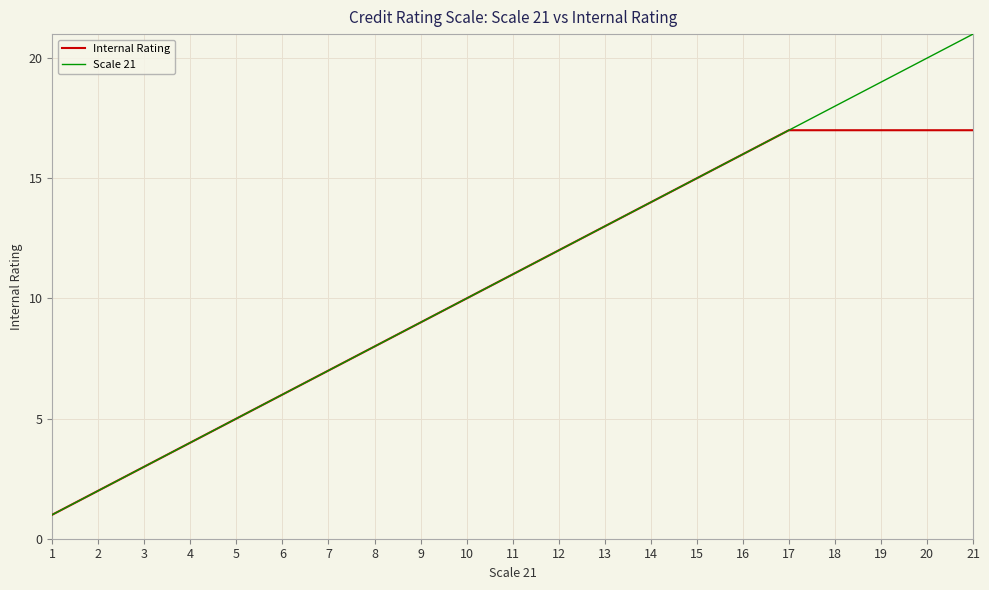

Reading left to right, list all the values displayed in this chart.

Internal Rating: 1=1	2=2	3=3	4=4	5=5	6=6	7=7	8=8	9=9	10=10	11=11	12=12	13=13	14=14	15=15	16=16	17=17	18=17	19=17	20=17	21=17
Scale 21: 1=1	2=2	3=3	4=4	5=5	6=6	7=7	8=8	9=9	10=10	11=11	12=12	13=13	14=14	15=15	16=16	17=17	18=18	19=19	20=20	21=21